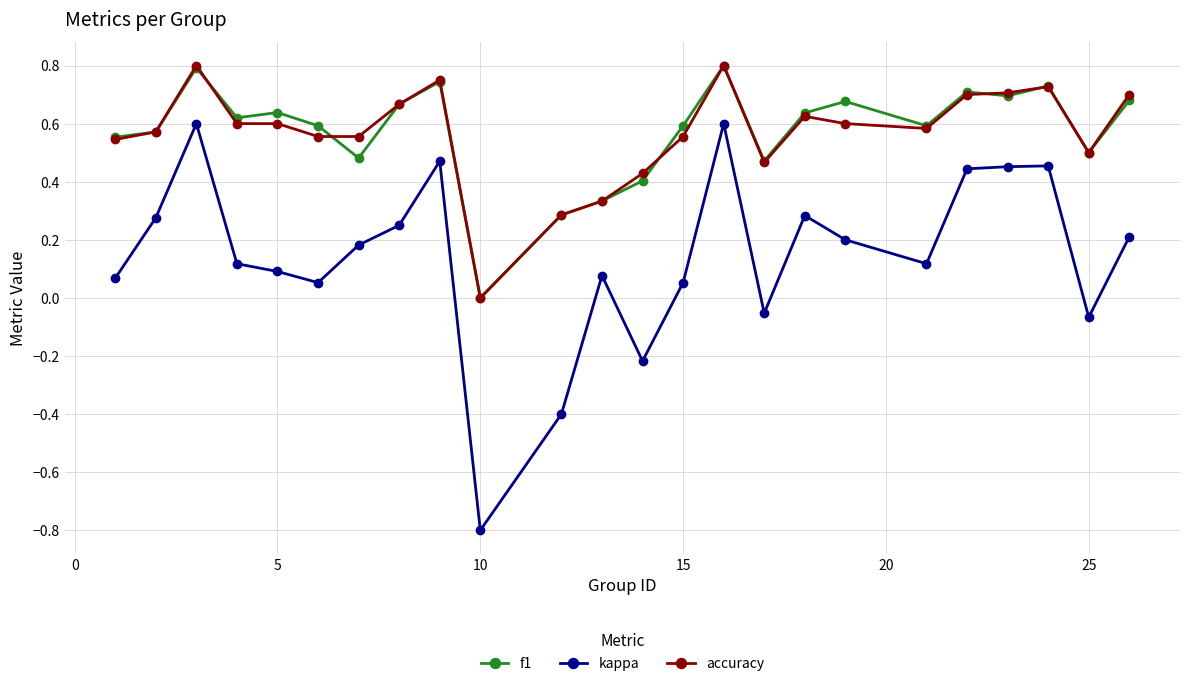

What is the minimum value for kappa?

-0.8